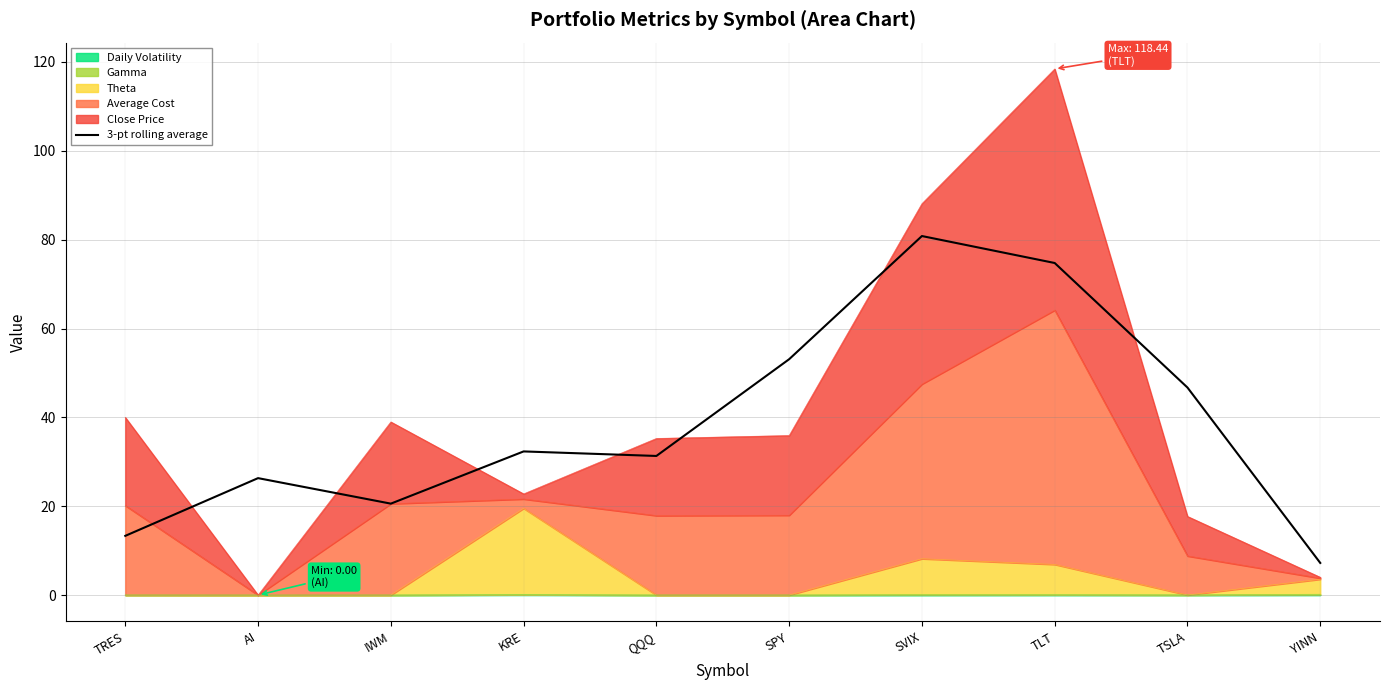

Rank the categories by value from highest to lowest.

SVIX, TLT, SPY, TSLA, KRE, QQQ, AI, IWM, TRES, YINN